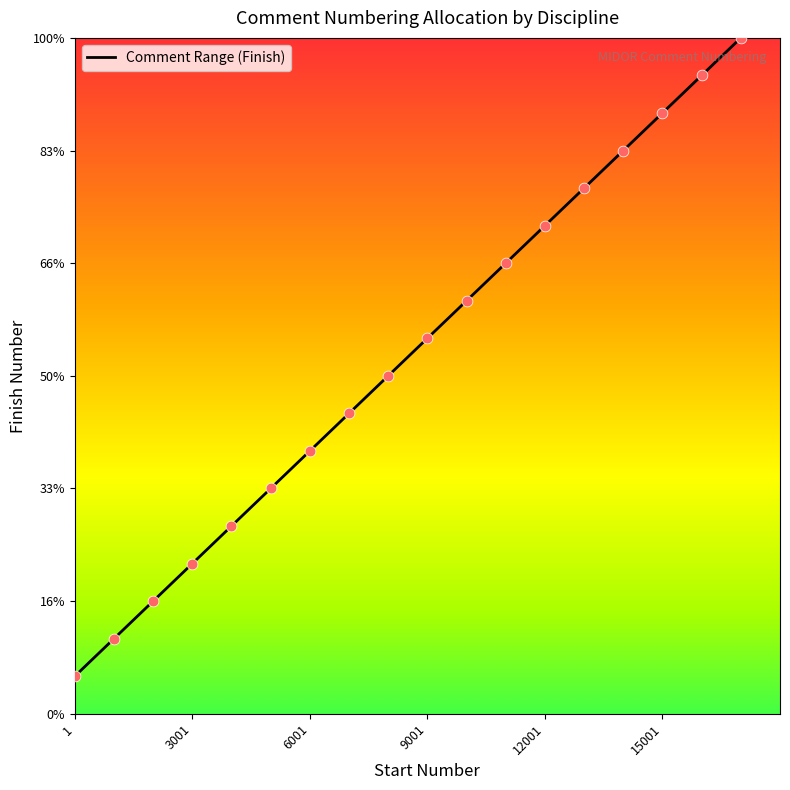

Does the chart have visible grid lines?

No